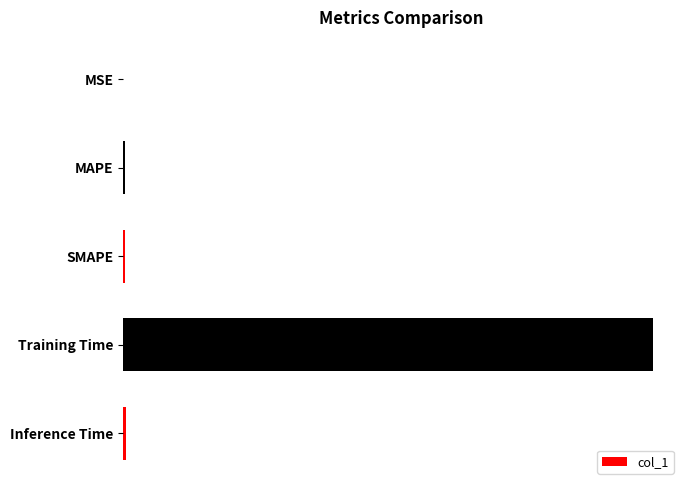

Are the bars horizontal?

Yes